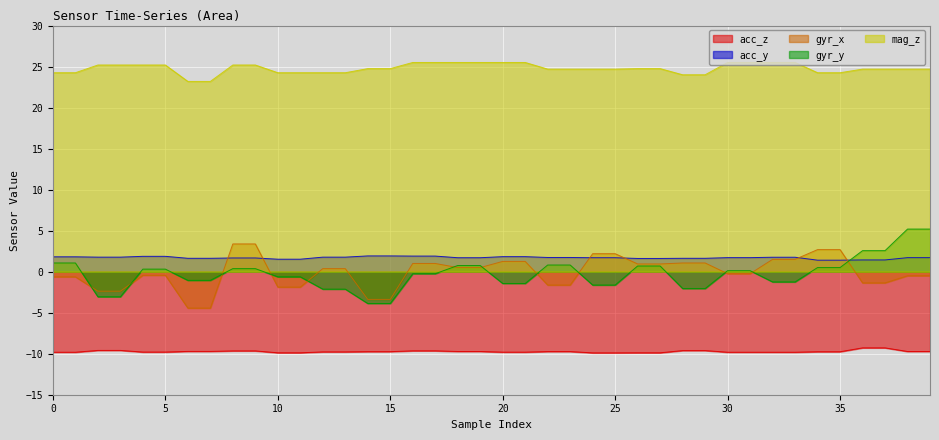

Reading left to right, transcribe all the data shown in this chart.

acc_z: 0=-9.8	1=-9.8	2=-9.6	3=-9.6	4=-9.8	5=-9.8	6=-9.7	7=-9.7	8=-9.7	9=-9.7	10=-9.9	11=-9.9	12=-9.8	13=-9.8	14=-9.8	15=-9.8	16=-9.7	17=-9.7	18=-9.7	19=-9.7	20=-9.8	21=-9.8	22=-9.7	23=-9.7	24=-9.9	25=-9.9	26=-9.9	27=-9.9	28=-9.6	29=-9.6	30=-9.8	31=-9.8	32=-9.8	33=-9.8	34=-9.8	35=-9.8	36=-9.3	37=-9.3	38=-9.7	39=-9.7
acc_y: 0=1.8	1=1.8	2=1.8	3=1.8	4=1.9	5=1.9	6=1.6	7=1.6	8=1.7	9=1.7	10=1.5	11=1.5	12=1.8	13=1.8	14=1.9	15=1.9	16=1.9	17=1.9	18=1.7	19=1.7	20=1.8	21=1.8	22=1.7	23=1.7	24=1.7	25=1.7	26=1.6	27=1.6	28=1.6	29=1.6	30=1.7	31=1.7	32=1.8	33=1.8	34=1.4	35=1.4	36=1.4	37=1.4	38=1.7	39=1.7
gyr_x: 0=-0.6	1=-0.6	2=-2.4	3=-2.4	4=-0.4	5=-0.4	6=-4.4	7=-4.4	8=3.4	9=3.4	10=-1.9	11=-1.9	12=0.4	13=0.4	14=-3.4	15=-3.4	16=1.0	17=1.0	18=0.5	19=0.5	20=1.2	21=1.2	22=-1.6	23=-1.6	24=2.2	25=2.2	26=0.9	27=0.9	28=1.1	29=1.1	30=-0.2	31=-0.2	32=1.5	33=1.5	34=2.7	35=2.7	36=-1.4	37=-1.4	38=-0.5	39=-0.5
gyr_y: 0=1.1	1=1.1	2=-3.1	3=-3.1	4=0.3	5=0.3	6=-1.1	7=-1.1	8=0.4	9=0.4	10=-0.6	11=-0.6	12=-2.1	13=-2.1	14=-3.9	15=-3.9	16=-0.2	17=-0.2	18=0.8	19=0.8	20=-1.4	21=-1.4	22=0.8	23=0.8	24=-1.6	25=-1.6	26=0.7	27=0.7	28=-2.1	29=-2.1	30=0.1	31=0.1	32=-1.2	33=-1.2	34=0.5	35=0.5	36=2.6	37=2.6	38=5.2	39=5.2
mag_z: 0=24.2	1=24.2	2=25.2	3=25.2	4=25.2	5=25.2	6=23.2	7=23.2	8=25.2	9=25.2	10=24.2	11=24.2	12=24.2	13=24.2	14=24.8	15=24.8	16=25.5	17=25.5	18=25.5	19=25.5	20=25.5	21=25.5	22=24.7	23=24.7	24=24.7	25=24.7	26=24.8	27=24.8	28=24.0	29=24.0	30=25.5	31=25.5	32=25.5	33=25.5	34=24.2	35=24.2	36=24.7	37=24.7	38=24.7	39=24.7